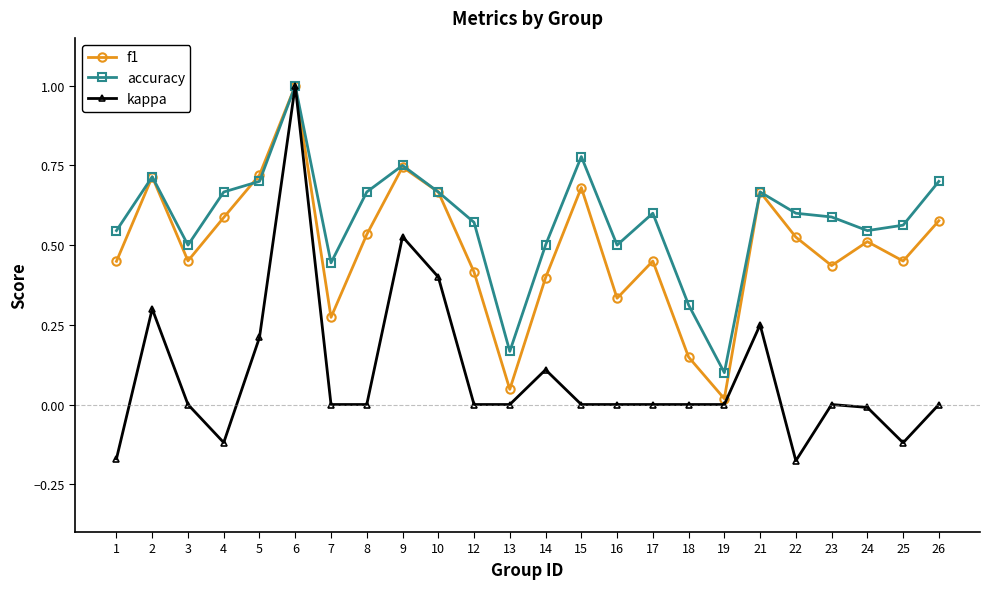

What is the maximum value shown in the chart?

1.0